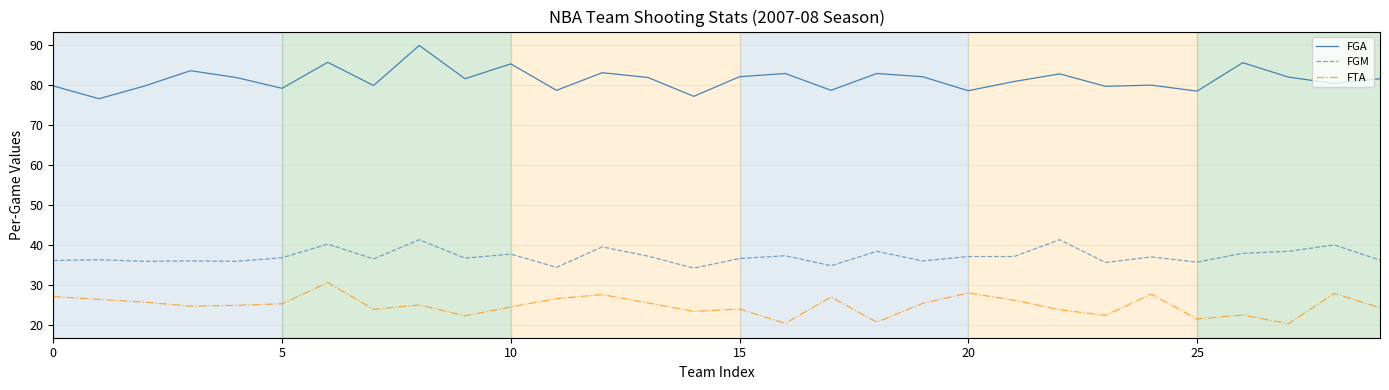

What is the minimum value shown in the chart?

20.4